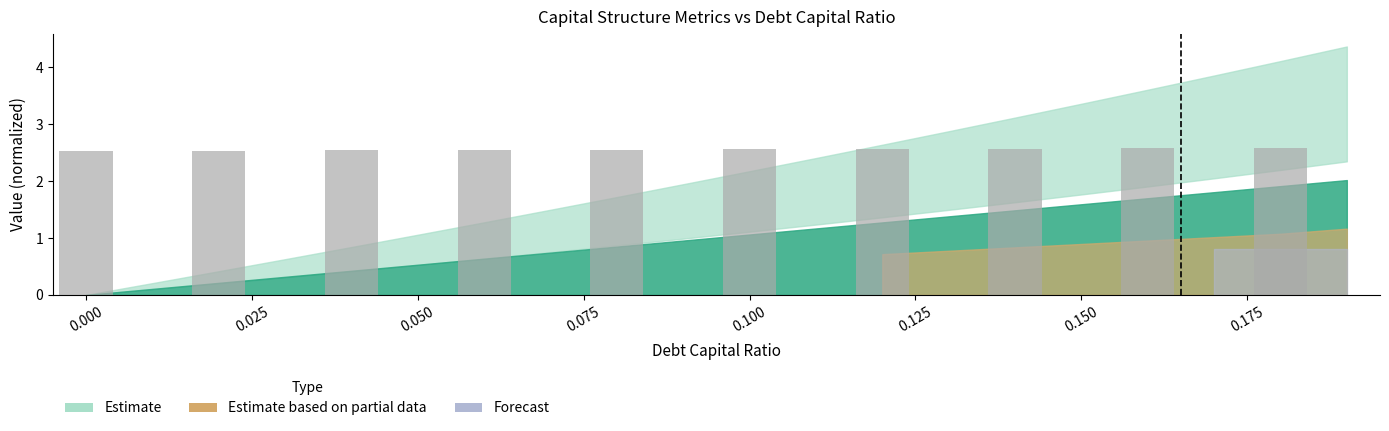

What is the difference between the maximum and minimum values?

0.1